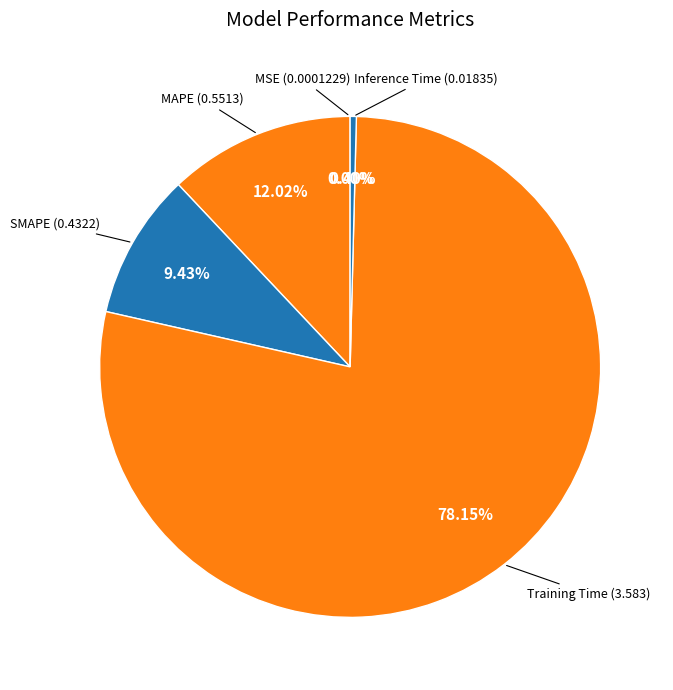

How many slices are in this pie chart?

5